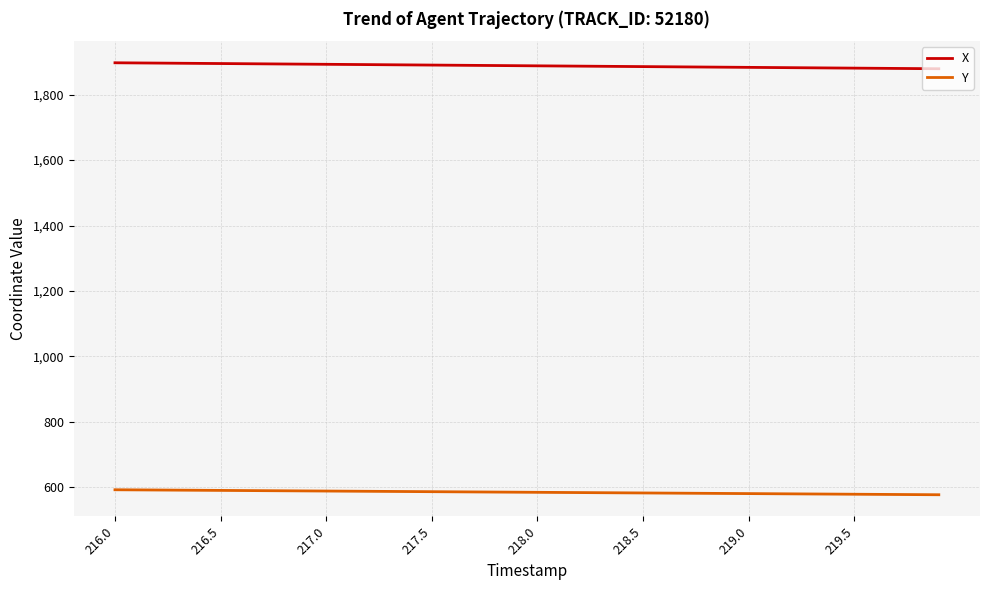

List the series in order of their peak value, lowest first.

Y, X